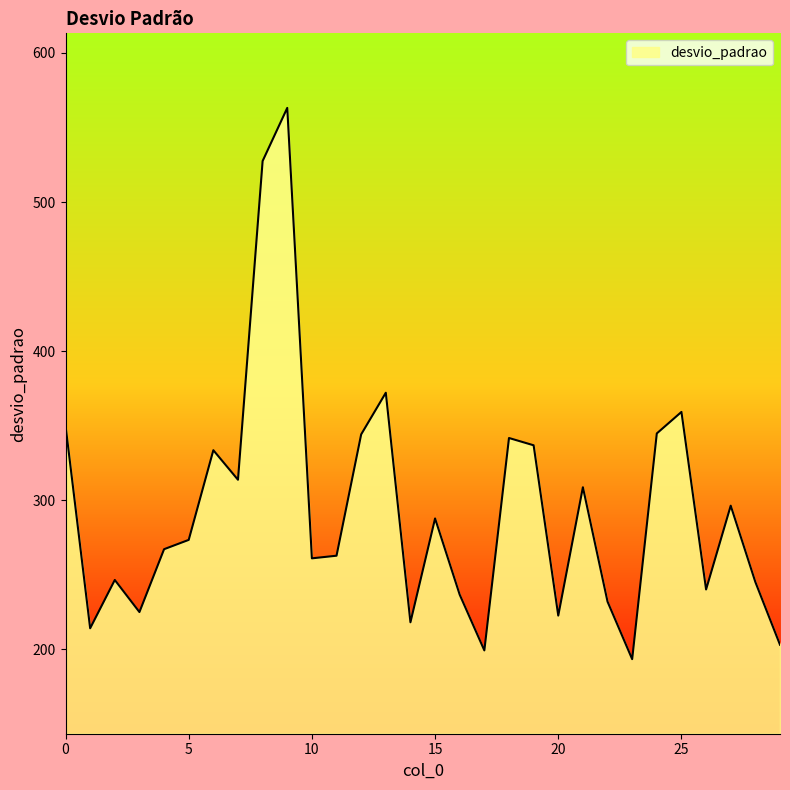

What is the maximum value shown in the chart?

563.1